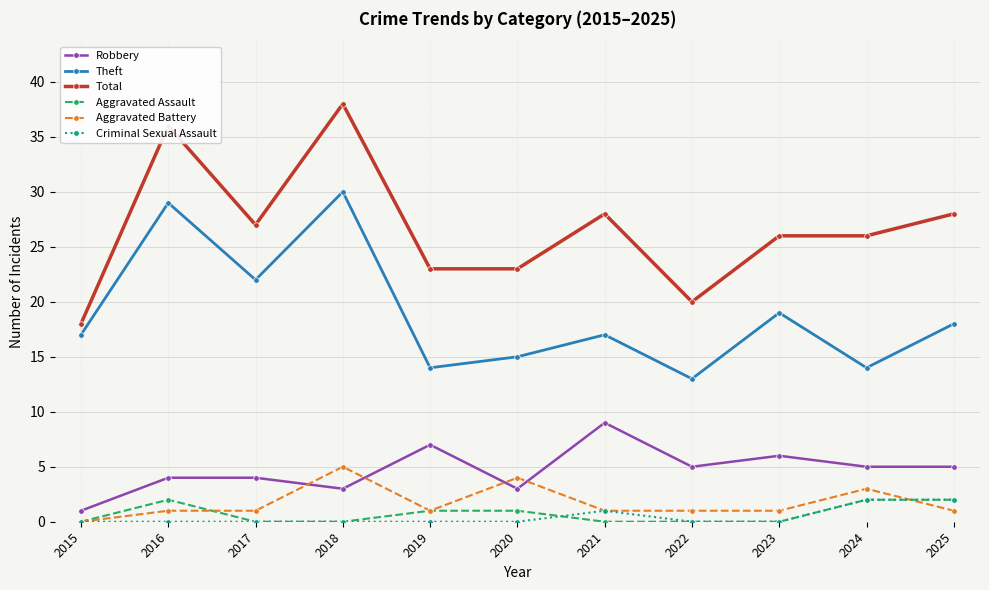

True or false: Theft has more than 2 points higher than both neighbors.

True